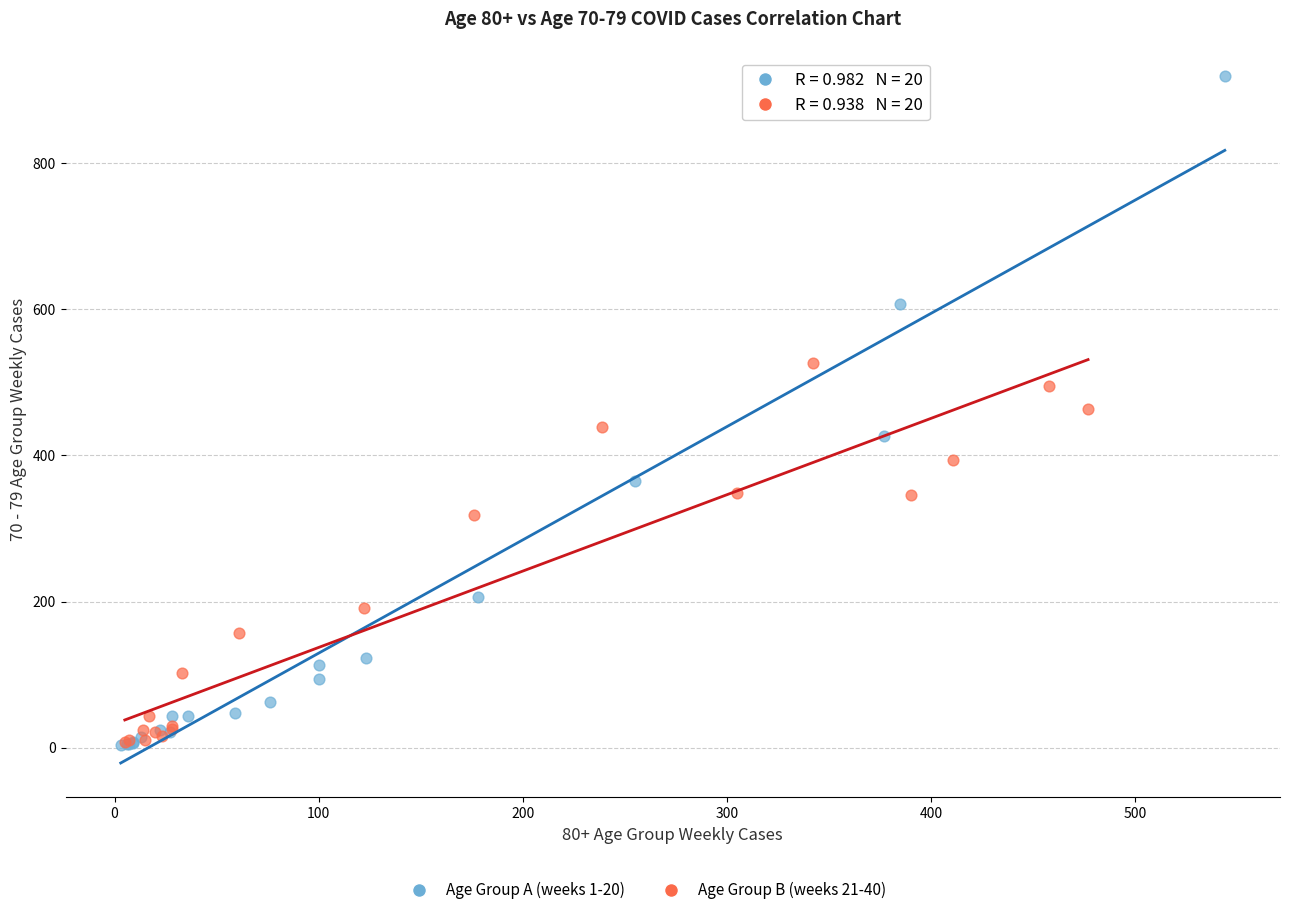

Which series reaches the maximum Y coordinate?

Age Group A (weeks 1-20)